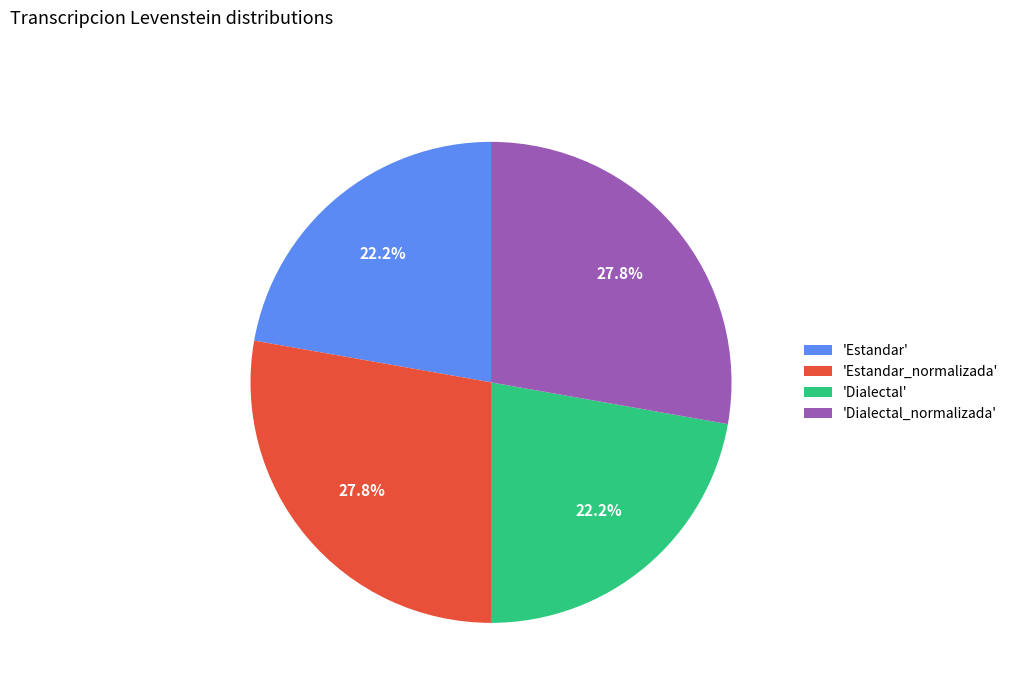

What is the ratio of the value at 'Dialectal' to the value at 'Dialectal_normalizada'?

0.8